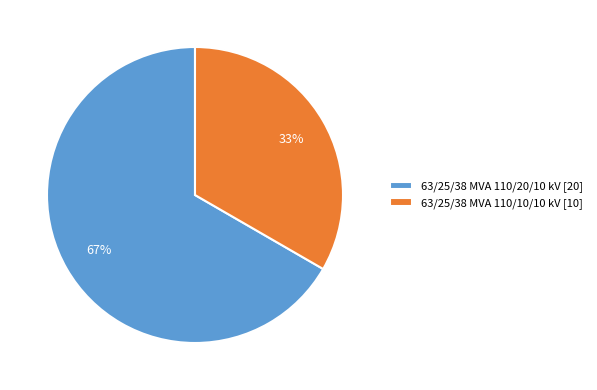

To the nearest percent, what percentage of the pie is 63/25/38 MVA 110/20/10 kV?

67%